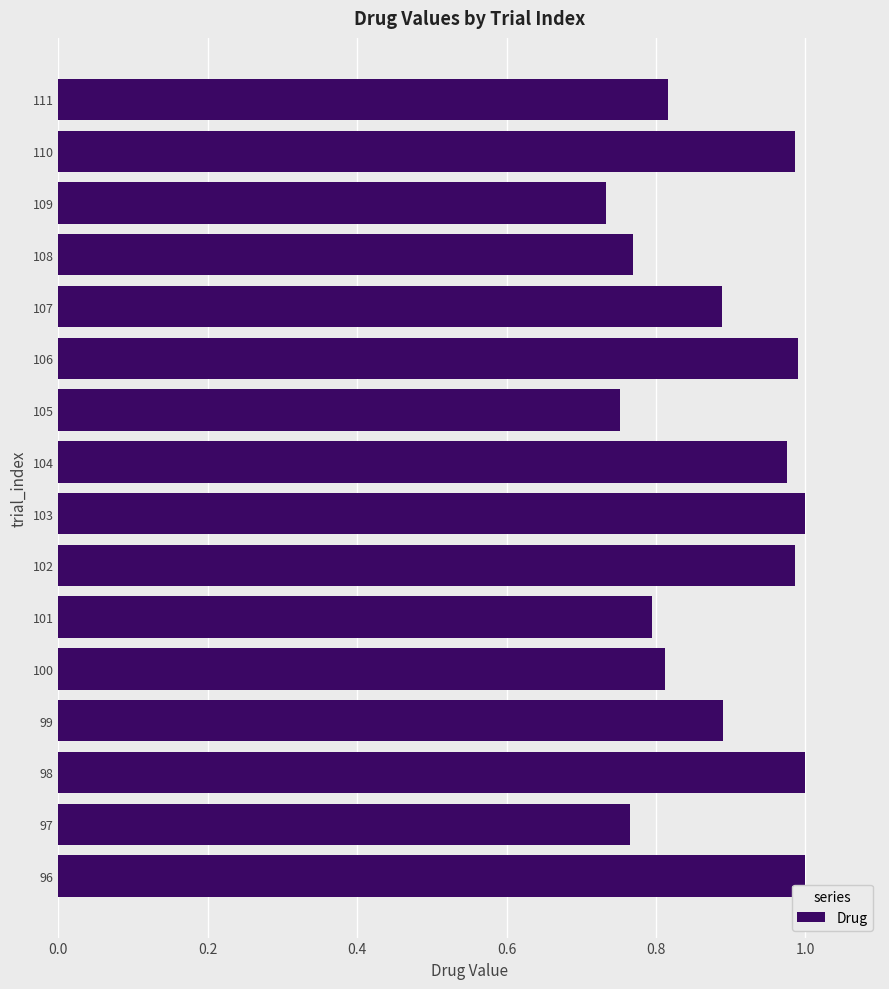

Is it true that the value at 101 is 0.8?

True